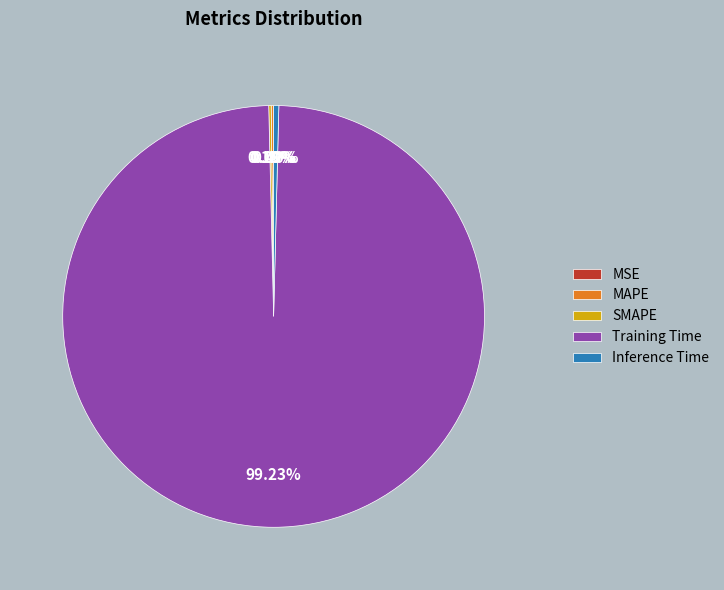

Do Inference Time and Training Time together represent more than half of the pie?

Yes